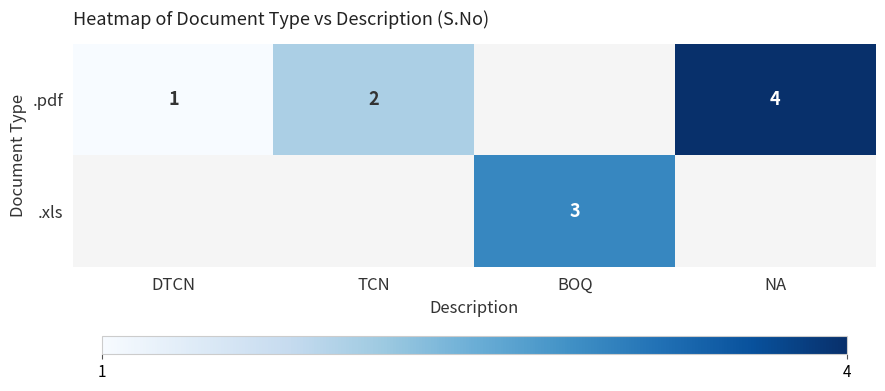

How many distinct data groups are displayed?

2